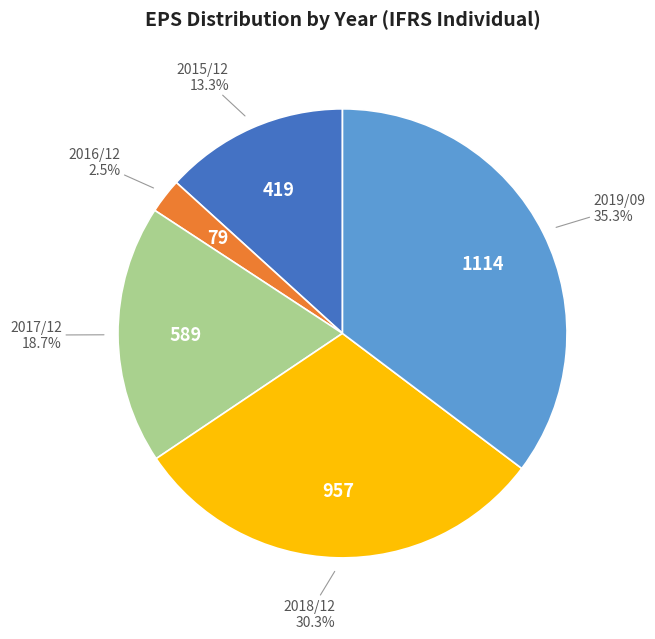

Is there a majority slice in this chart?

No